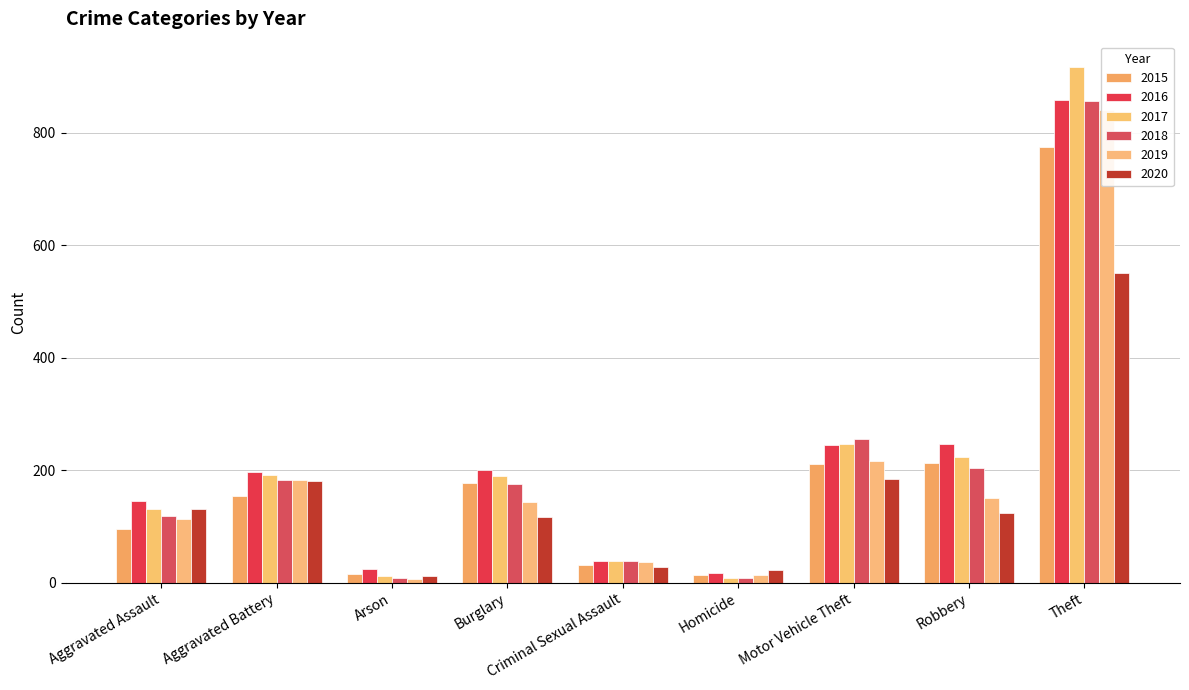

Rank the categories by 2020 value from lowest to highest.

Arson, Homicide, Criminal Sexual Assault, Burglary, Robbery, Aggravated Assault, Aggravated Battery, Motor Vehicle Theft, Theft